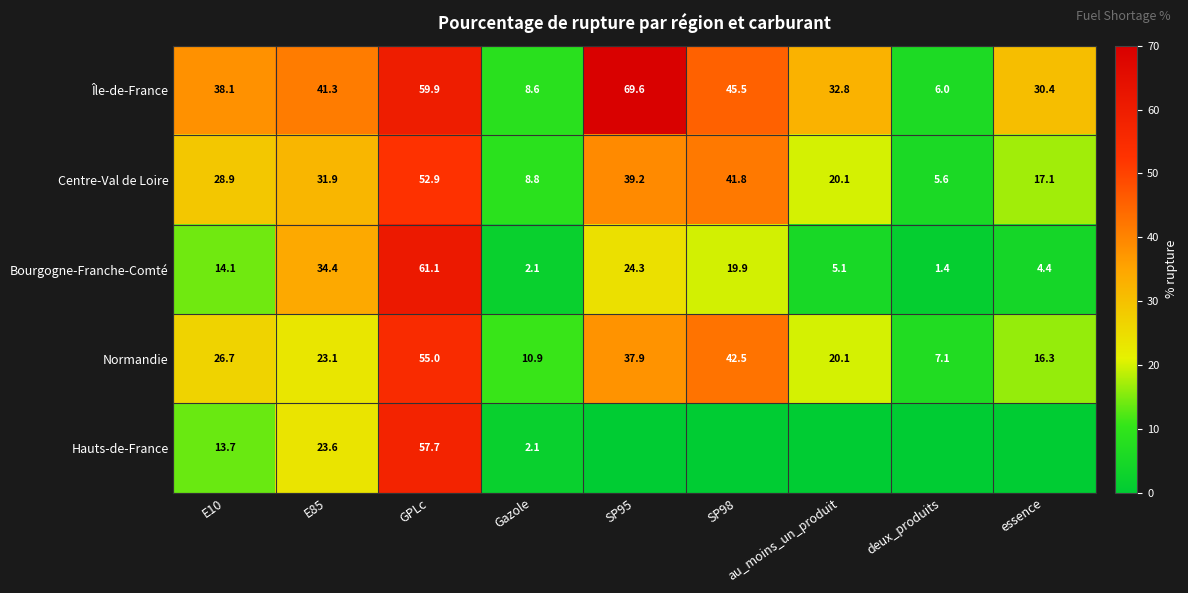

Count the number of categories in the chart.

9